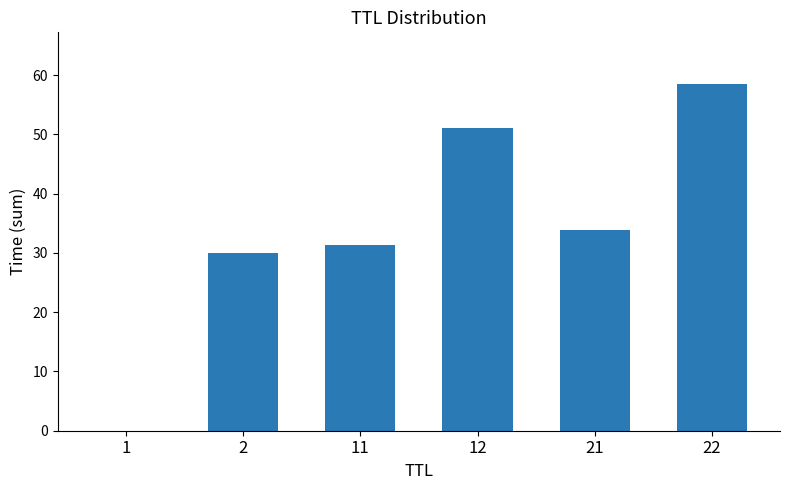

What is the sum of all values?

204.6